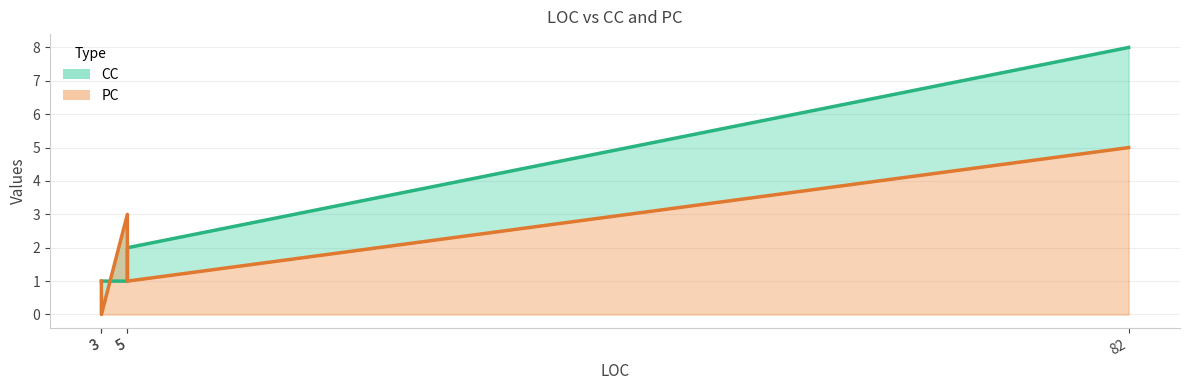

At which category is the sum across all series the highest?

82